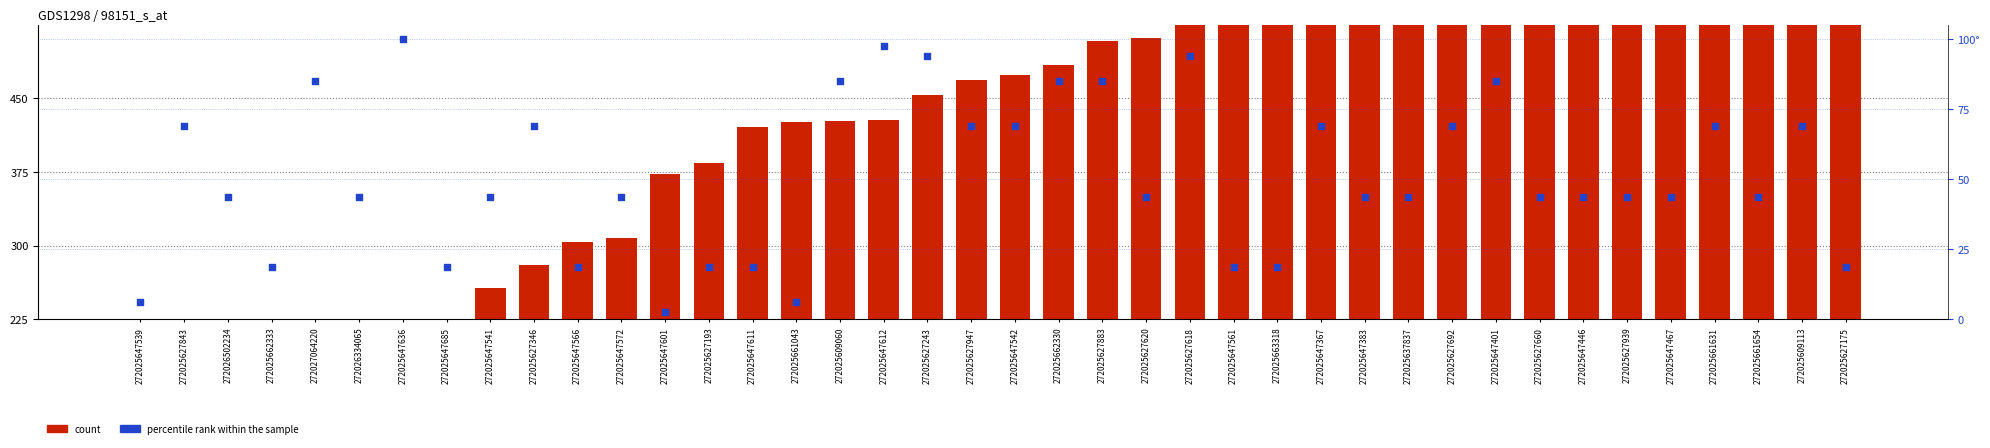

At which category is the sum across all series the highest?

272025609113